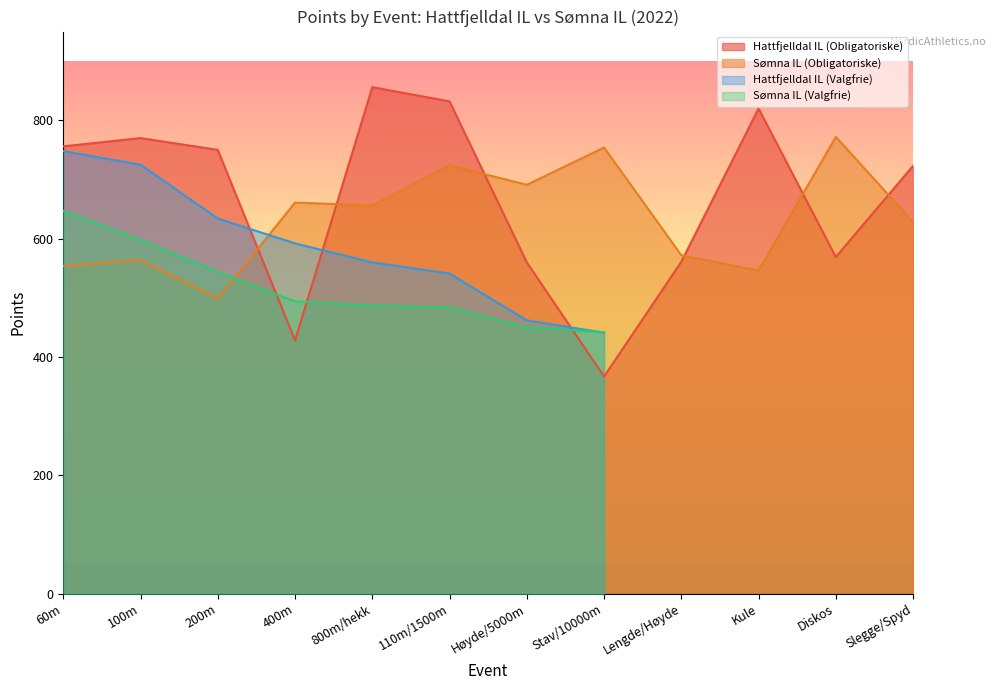

At which category does Sømna IL (Obligatoriske) reach its first local valley?

200m